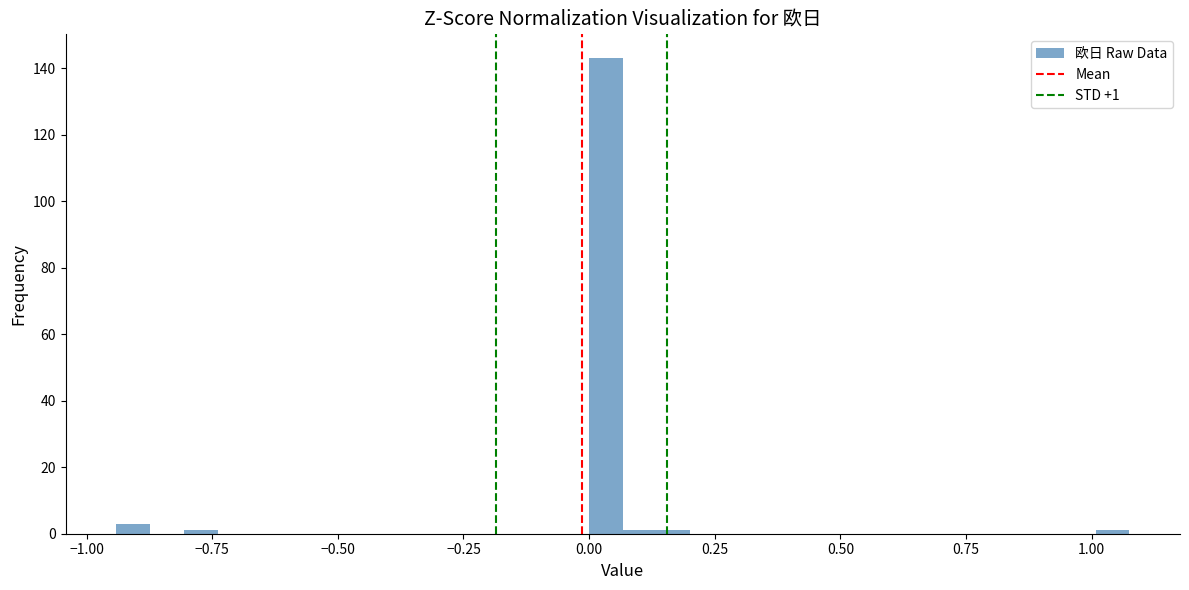

Read against the x-axis, roughly where is the centre of the tallest bar?

0.05